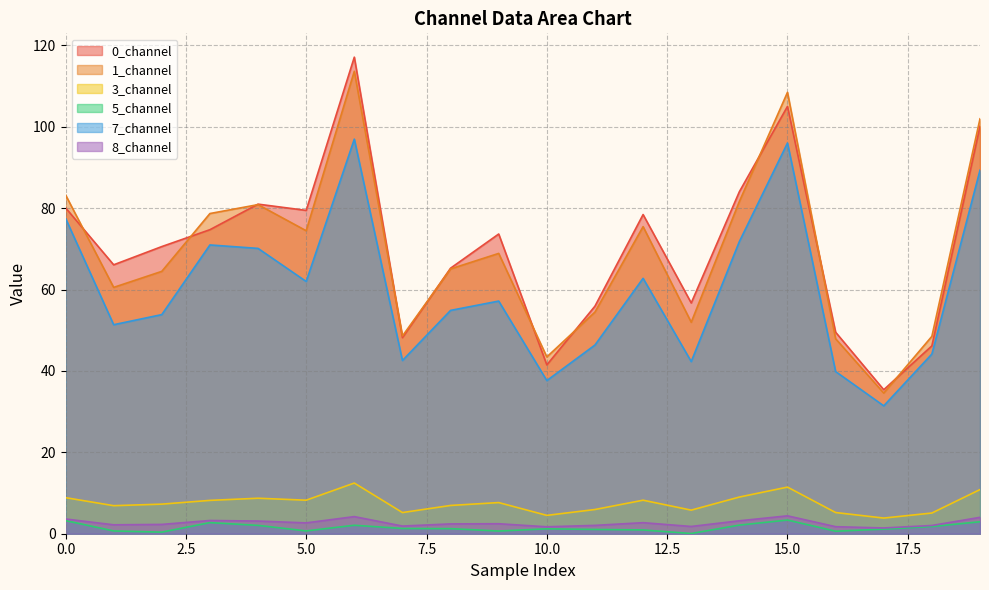

In 0_channel, how many points are lower than both neighbors (excluding endpoints)?

6